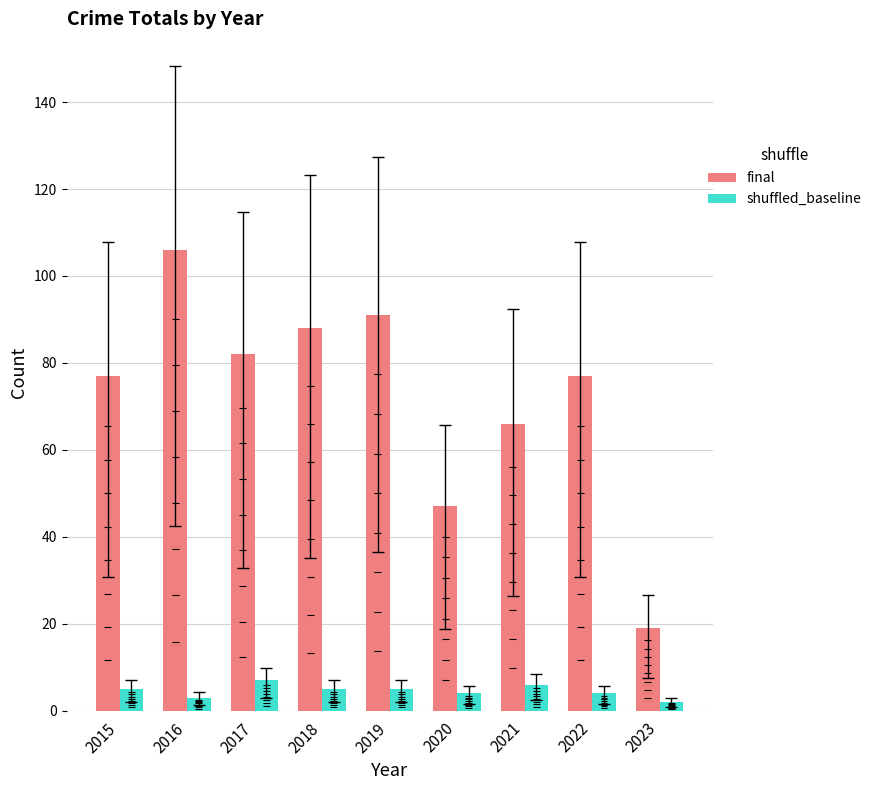

Reading right to left, extract all data points from this chart.

final: 2023=19	2022=77	2021=66	2020=47	2019=91	2018=88	2017=82	2016=106	2015=77
shuffled_baseline: 2023=2	2022=4	2021=6	2020=4	2019=5	2018=5	2017=7	2016=3	2015=5